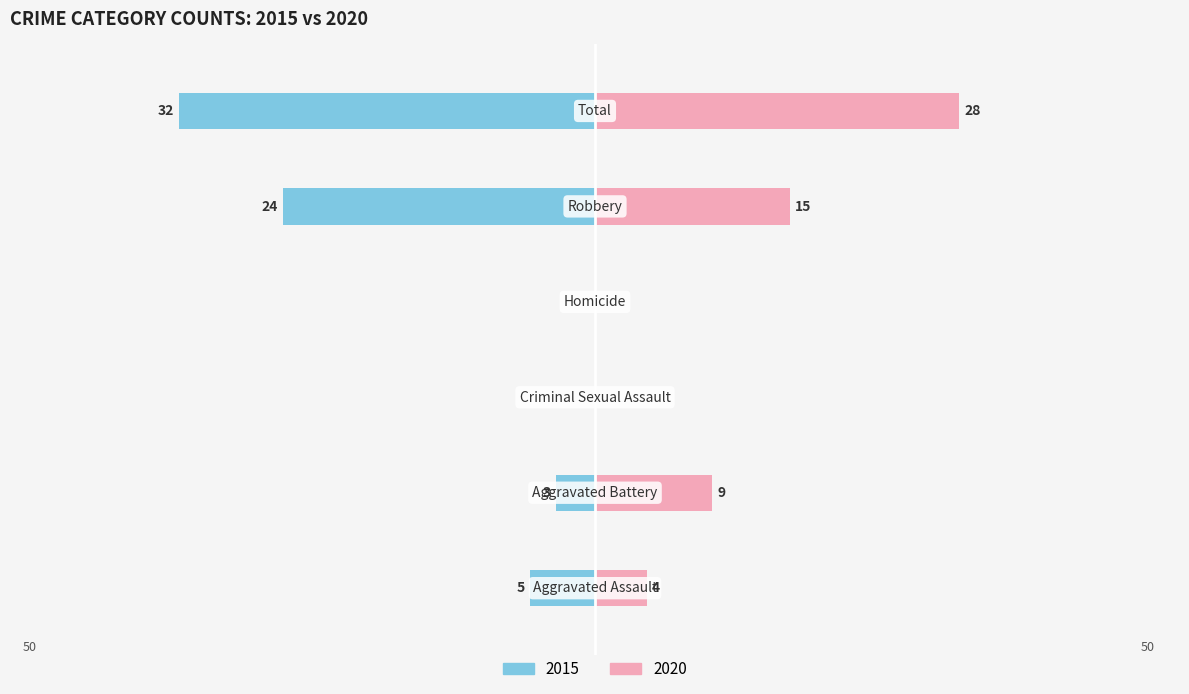

What position from the left is Total?

6